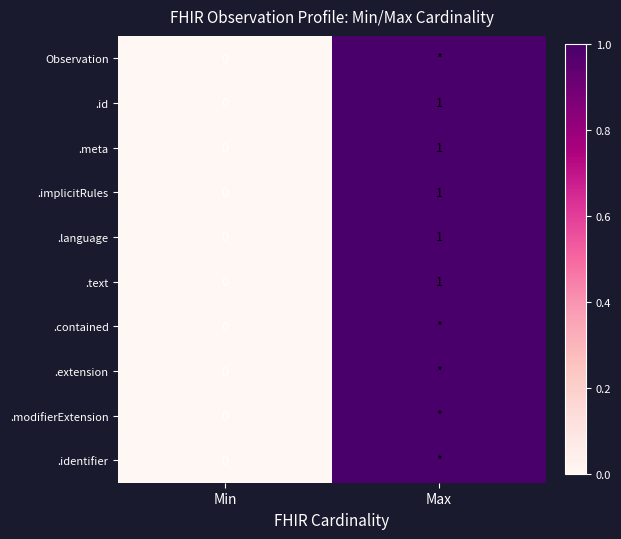

Which label corresponds to the smallest value in the chart?

Min